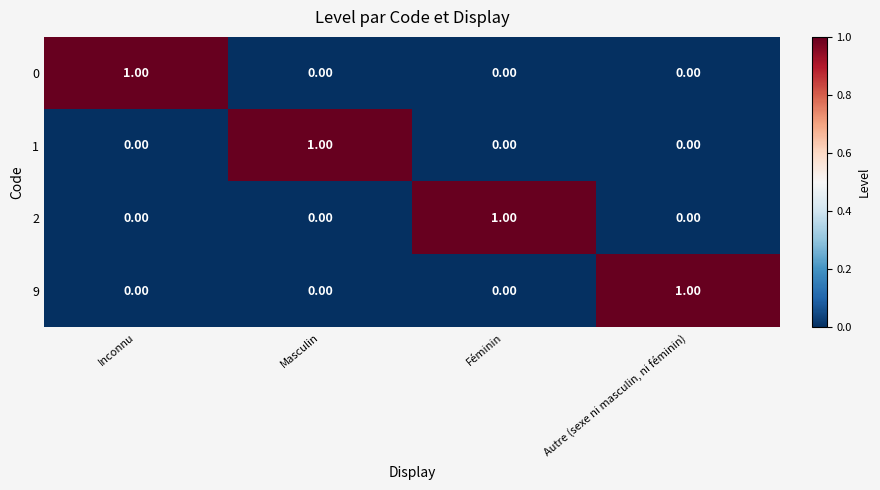

At which label does 1 reach its peak?

Masculin